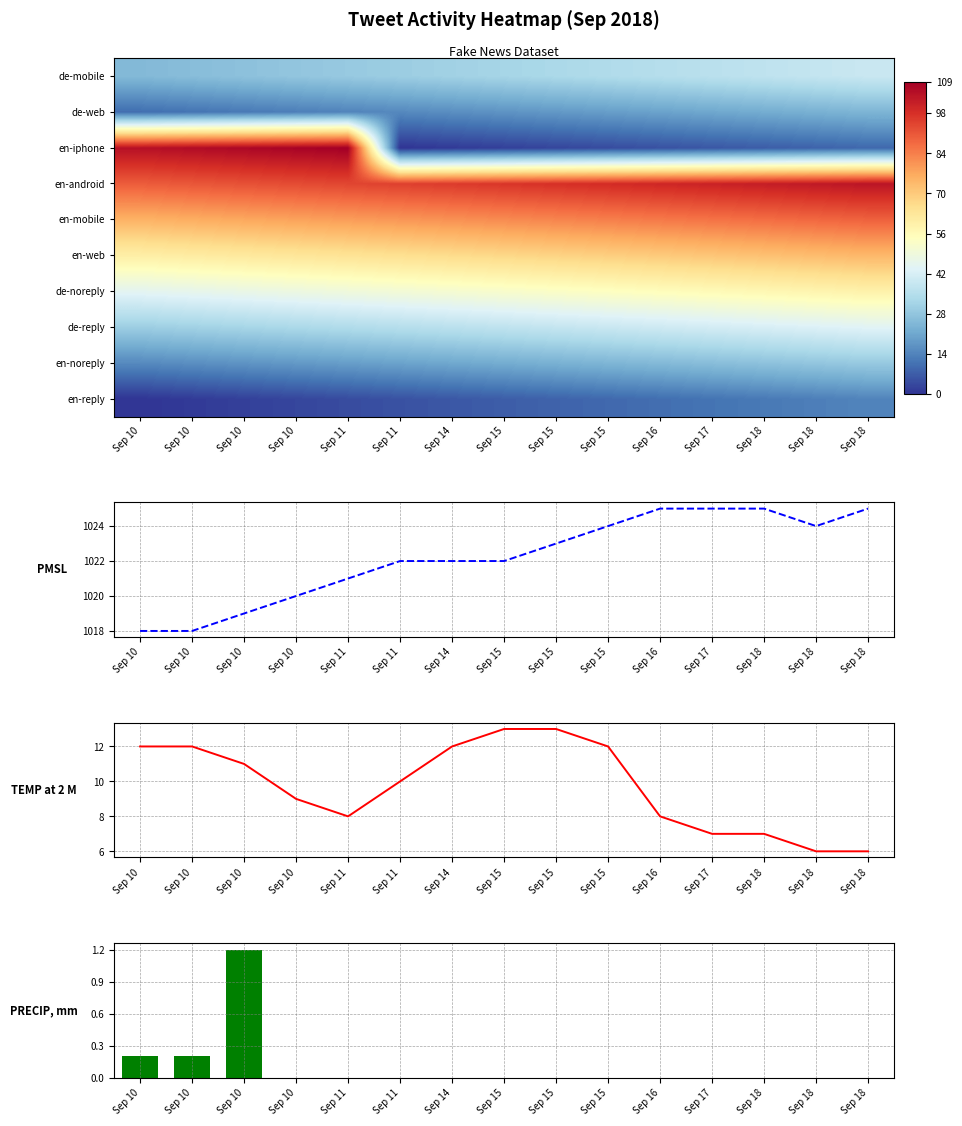

What is the sum of all TEMP at 2 M values?

146.0